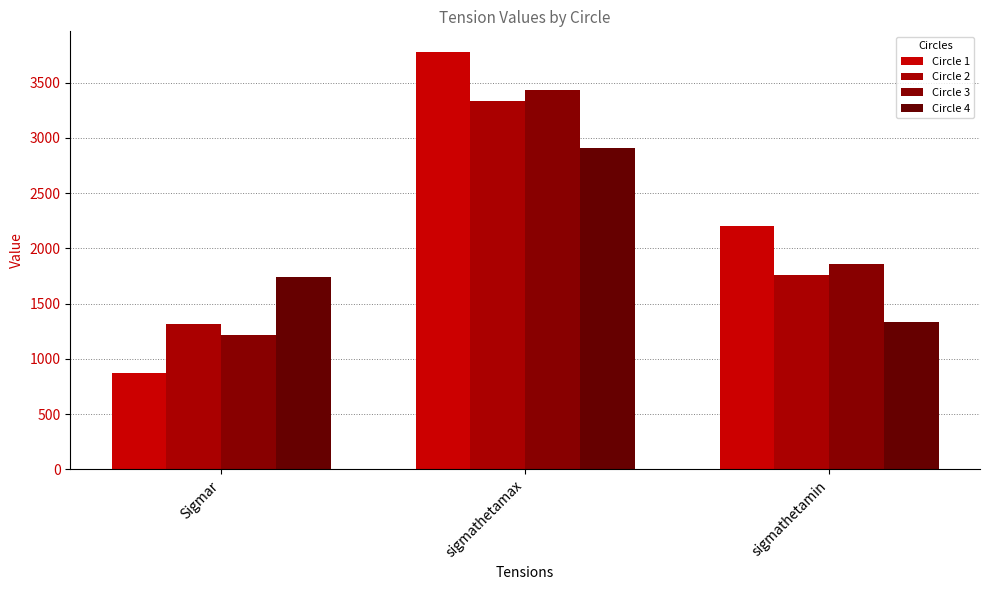

What is the label of the 1st bar from the left?

Sigmar